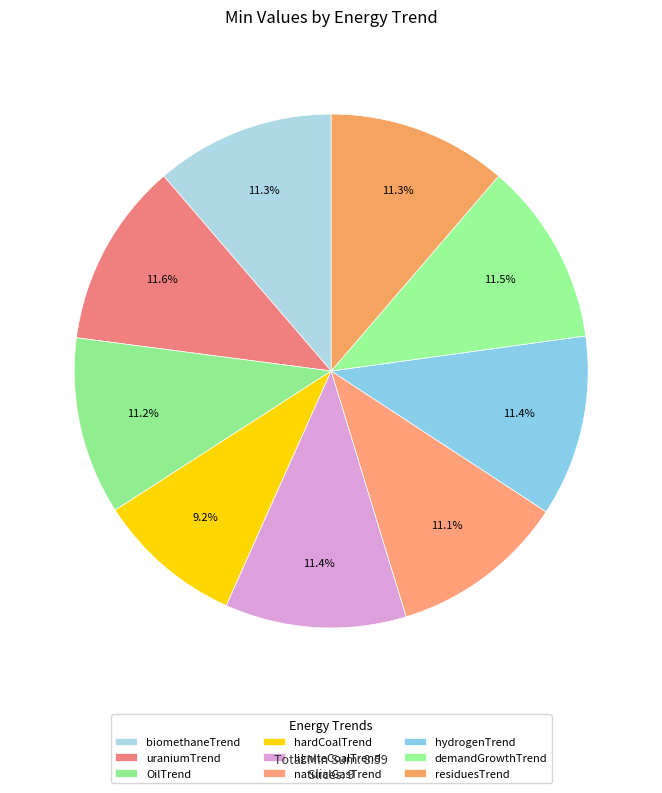

Rank the categories by value from lowest to highest.

hardCoalTrend, naturalGasTrend, OilTrend, biomethaneTrend, residuesTrend, ligniteCoalTrend, hydrogenTrend, demandGrowthTrend, uraniumTrend